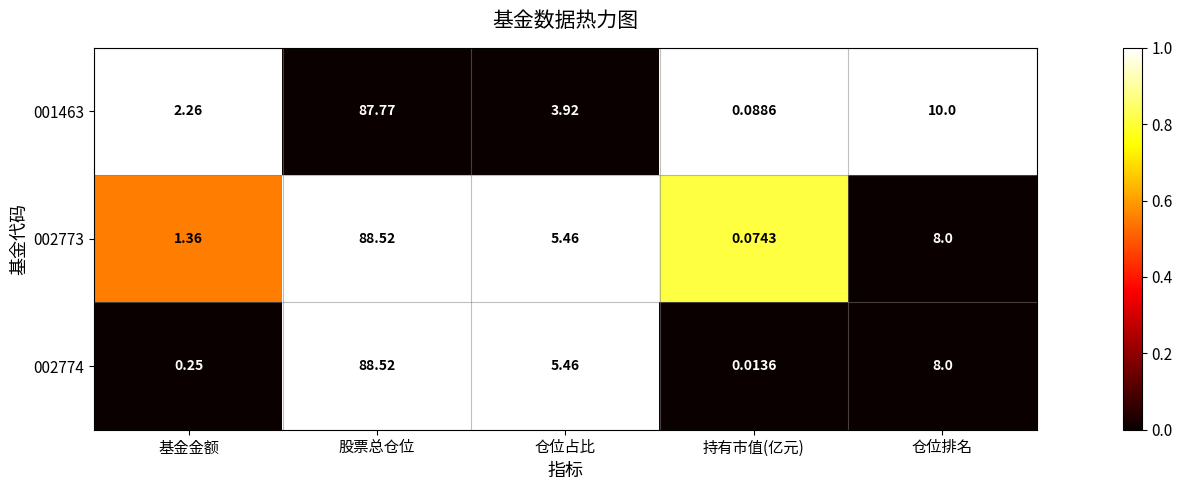

Between 基金金额 and 仓位占比, which series saw the biggest shift?

002774